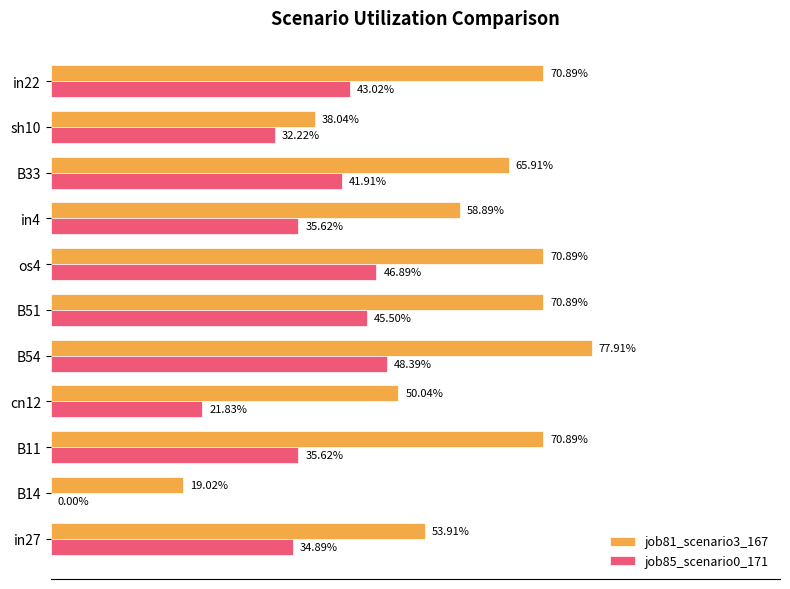

What is the average value of the job85_scenario0_171 series?

0.4